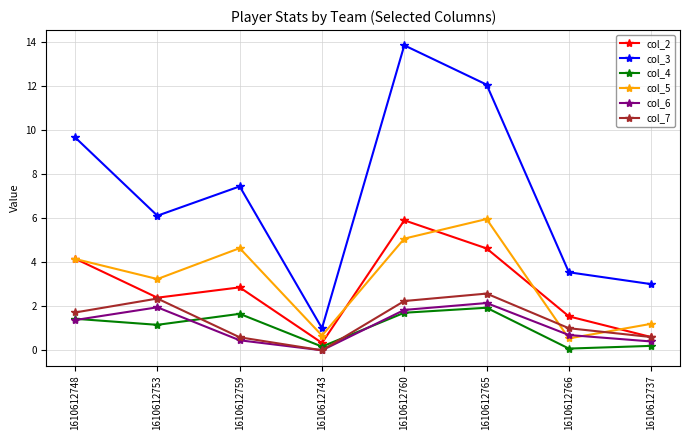

Is this an area chart (filled region under the line)?

No